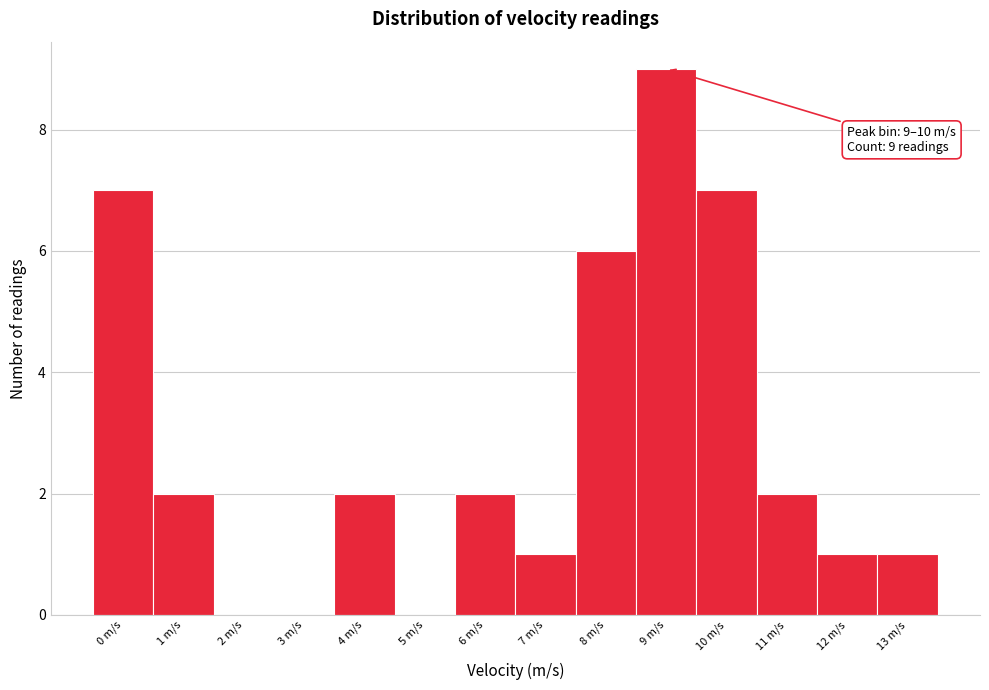

Reading left to right, transcribe all the data shown in this chart.

0 m/s=7	1 m/s=2	2 m/s=0	3 m/s=0	4 m/s=2	5 m/s=0	6 m/s=2	7 m/s=1	8 m/s=6	9 m/s=9	10 m/s=7	11 m/s=2	12 m/s=1	13 m/s=1